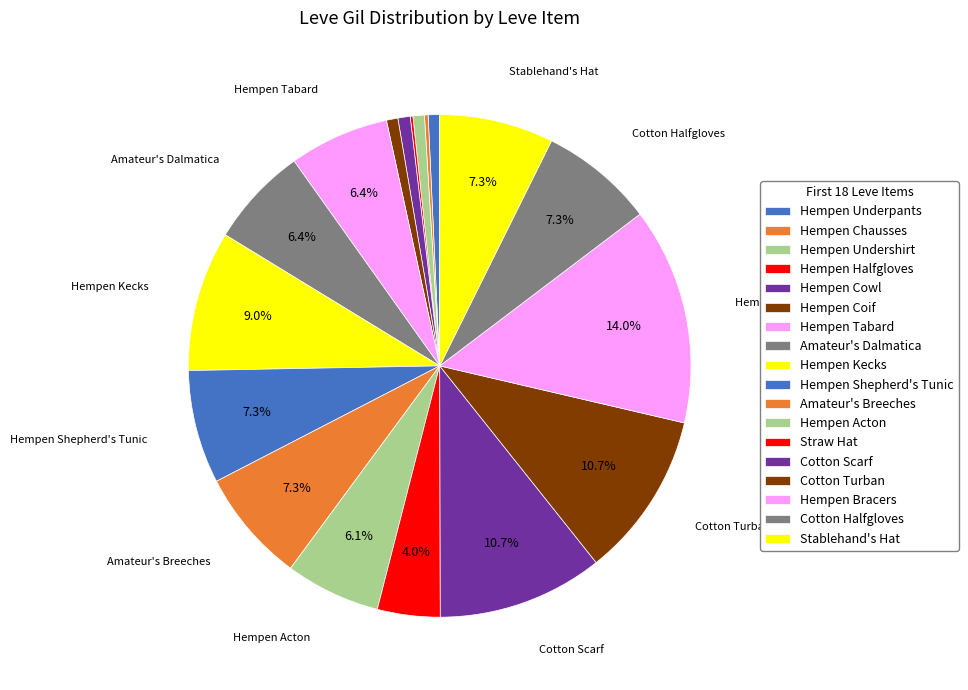

Which slice is the smallest?

Hempen Halfgloves